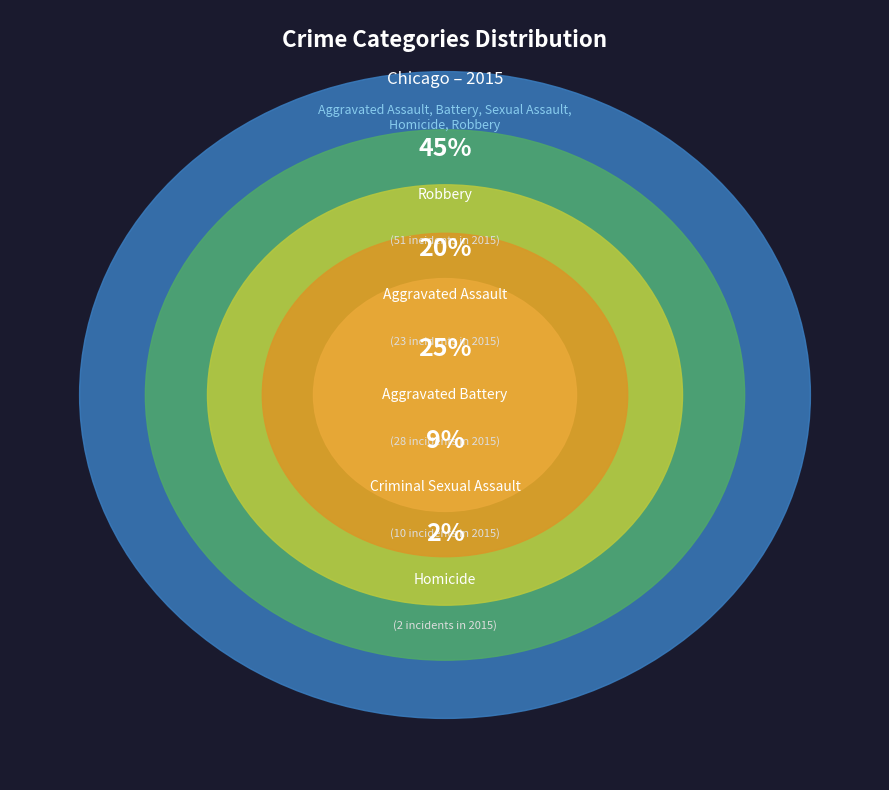

To the nearest percent, what percentage of the pie is Aggravated Assault?

20%